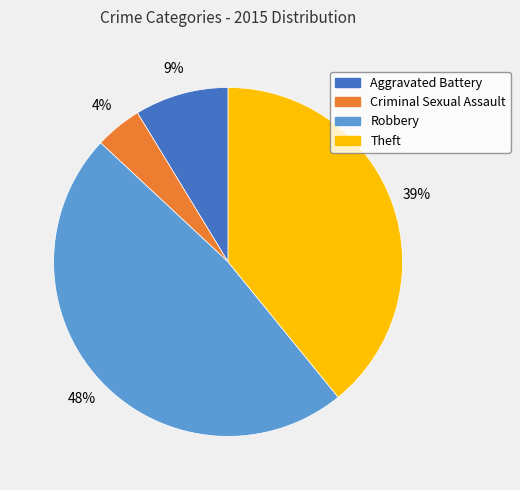

Is there a majority slice in this chart?

No